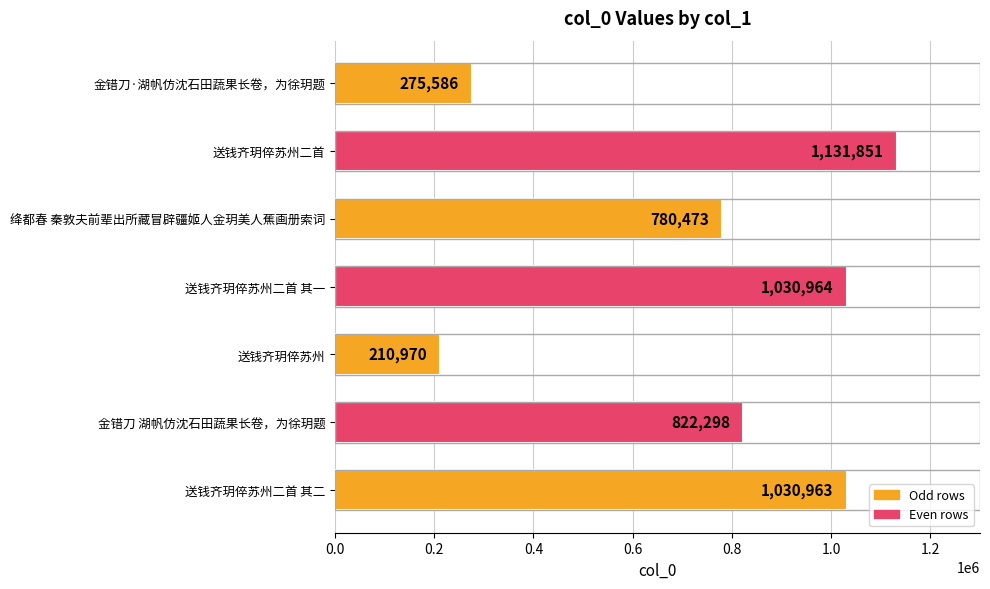

Reading bottom to top, list all the values displayed in this chart.

送钱齐玥倅苏州二首 其二=1030963	金错刀 湖帆仿沈石田蔬果长卷，为徐玥题=822298	送钱齐玥倅苏州=210970	送钱齐玥倅苏州二首 其一=1030964	绛都春 秦敦夫前辈出所藏冒辟疆姬人金玥美人蕉画册索词=780473	送钱齐玥倅苏州二首=1131851	金错刀·湖帆仿沈石田蔬果长卷，为徐玥题=275586